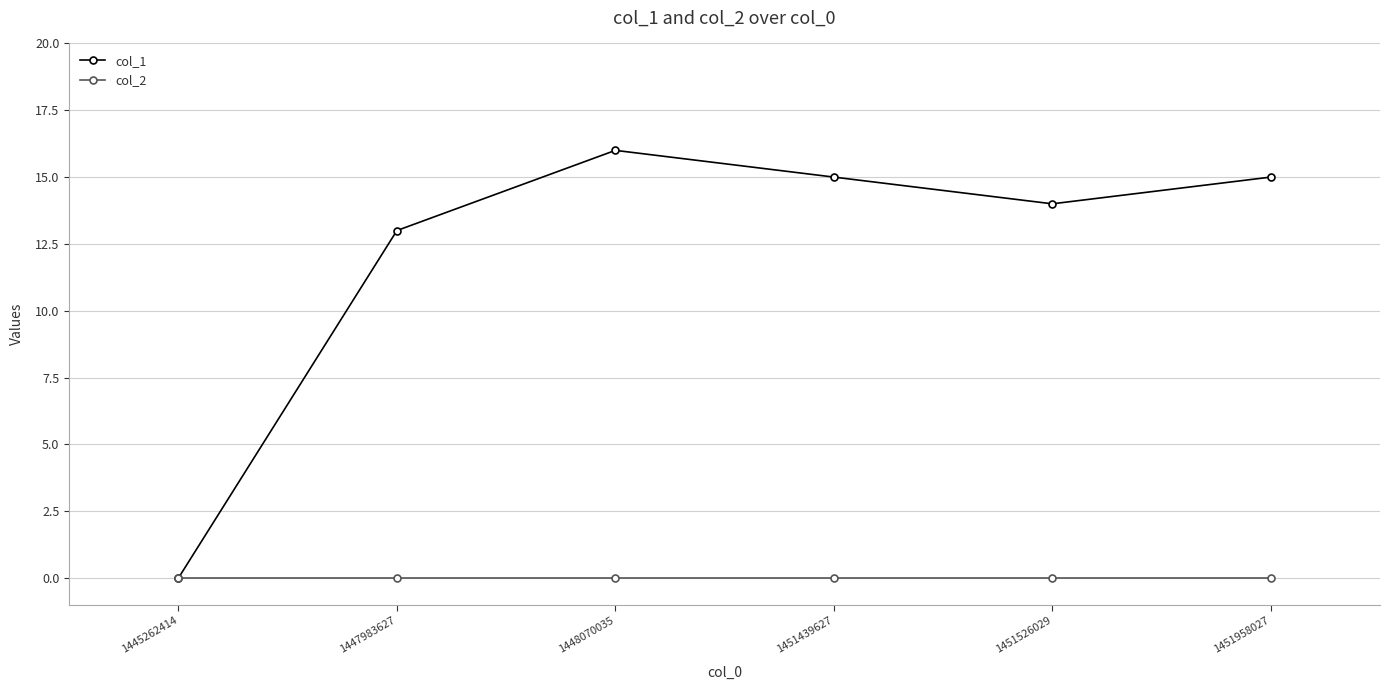

Rank the series by their average value, from highest to lowest.

col_1, col_2